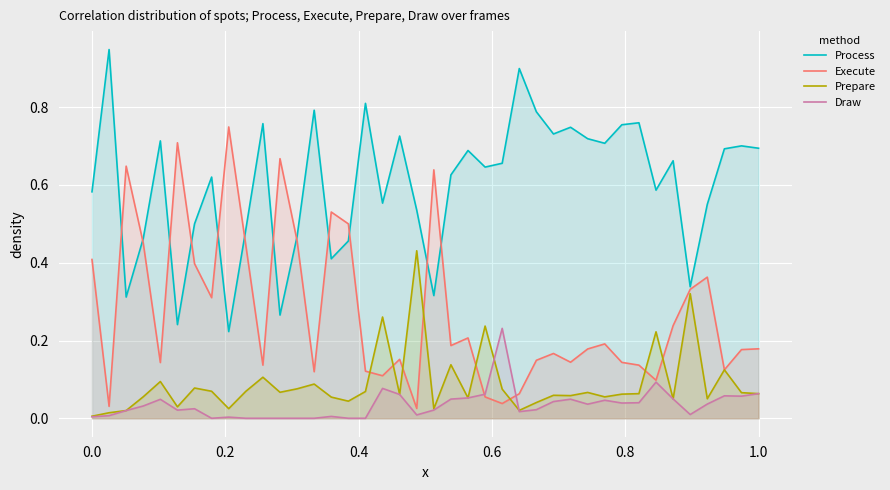

How many lines are shown in the chart?

4